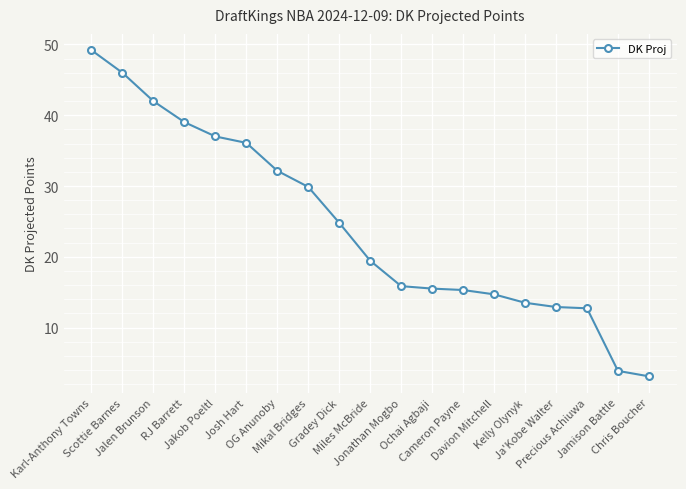

Is this an area chart (filled region under the line)?

No